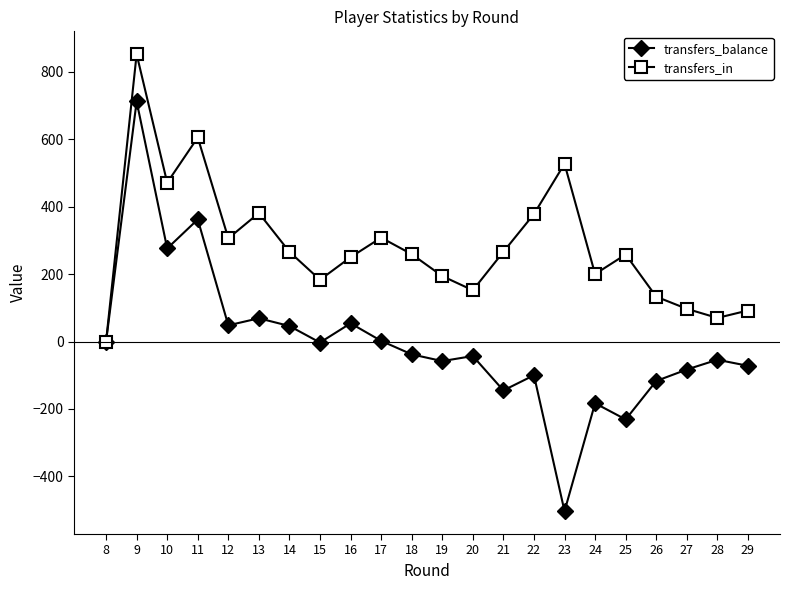

At which category does transfers_balance reach its first local peak?

9